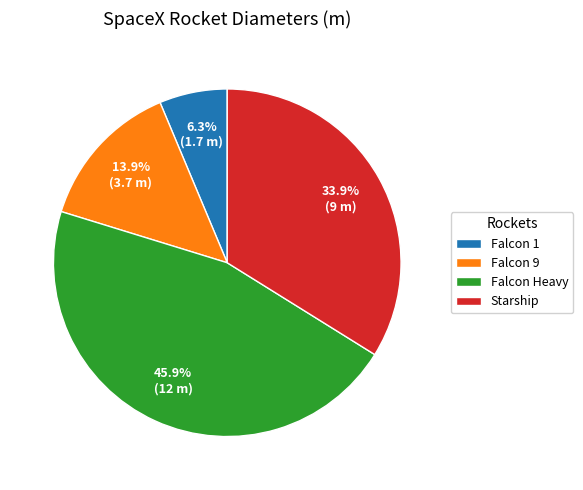

Approximately how many times larger is the value at Starship compared to Falcon 1?

5.4